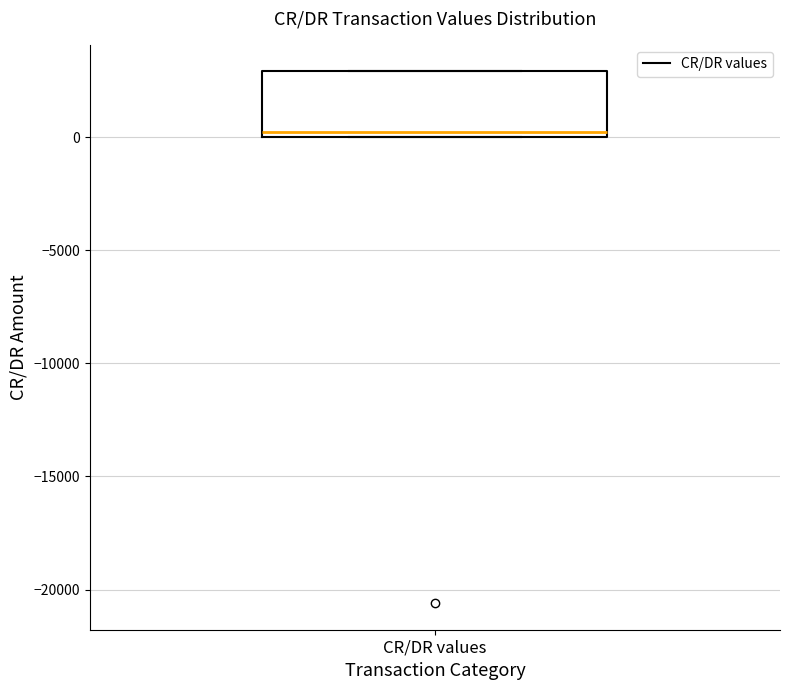

Where is the upper edge of the box for CR/DR values on the y-axis? The values are not printed on the chart, so give them approximately, as read against the axis.

3000